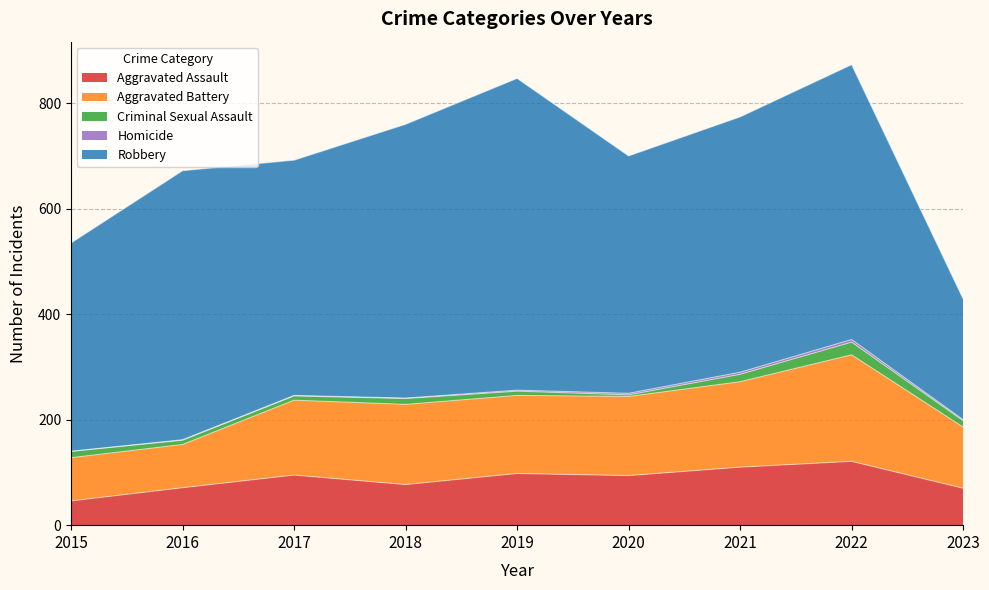

Read the Homicide value at 2021.

4